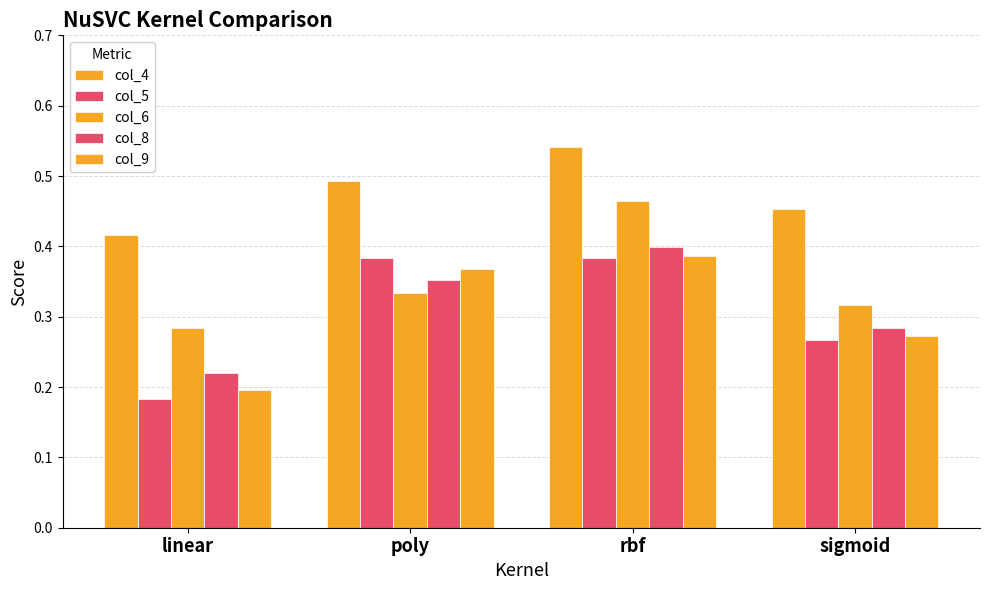

How many distinct data groups are displayed?

5